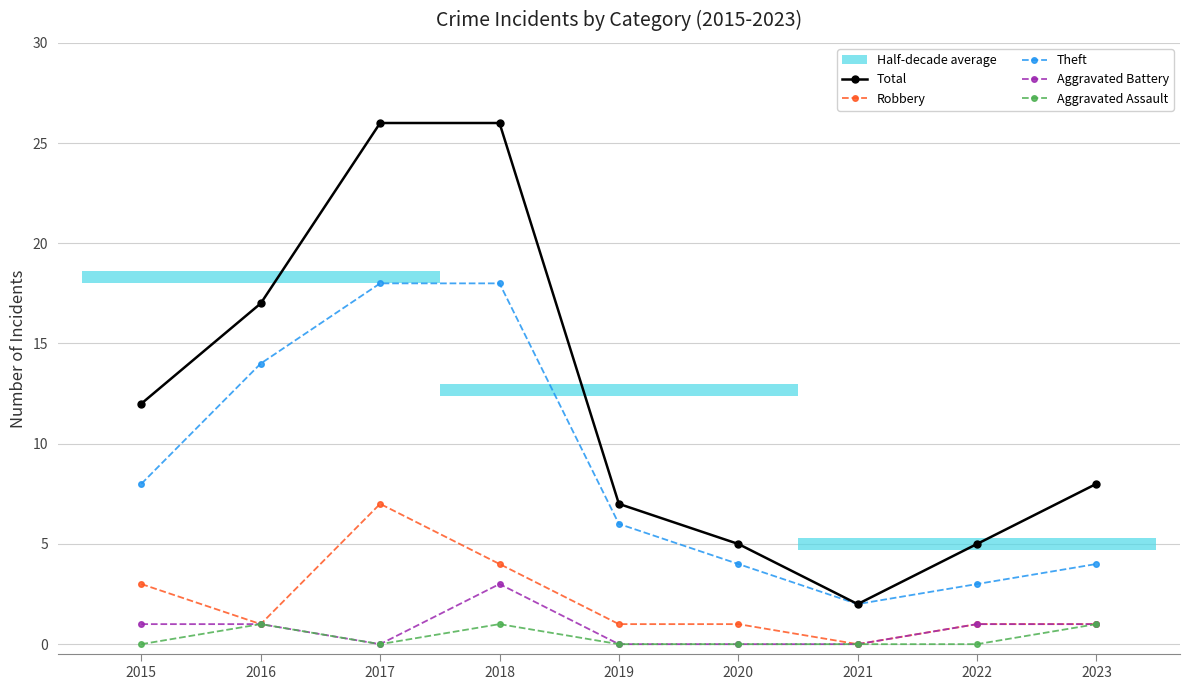

Which series has the largest range (max minus min)?

Total